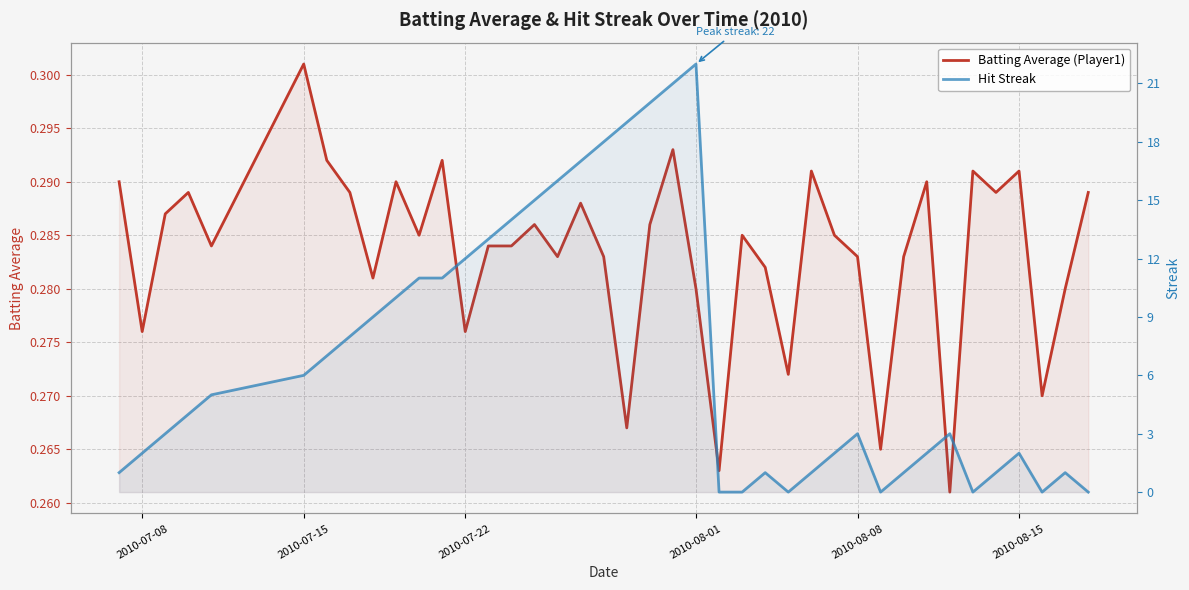

What are all the series names shown in the legend?

Batting Average (Player1), Hit Streak